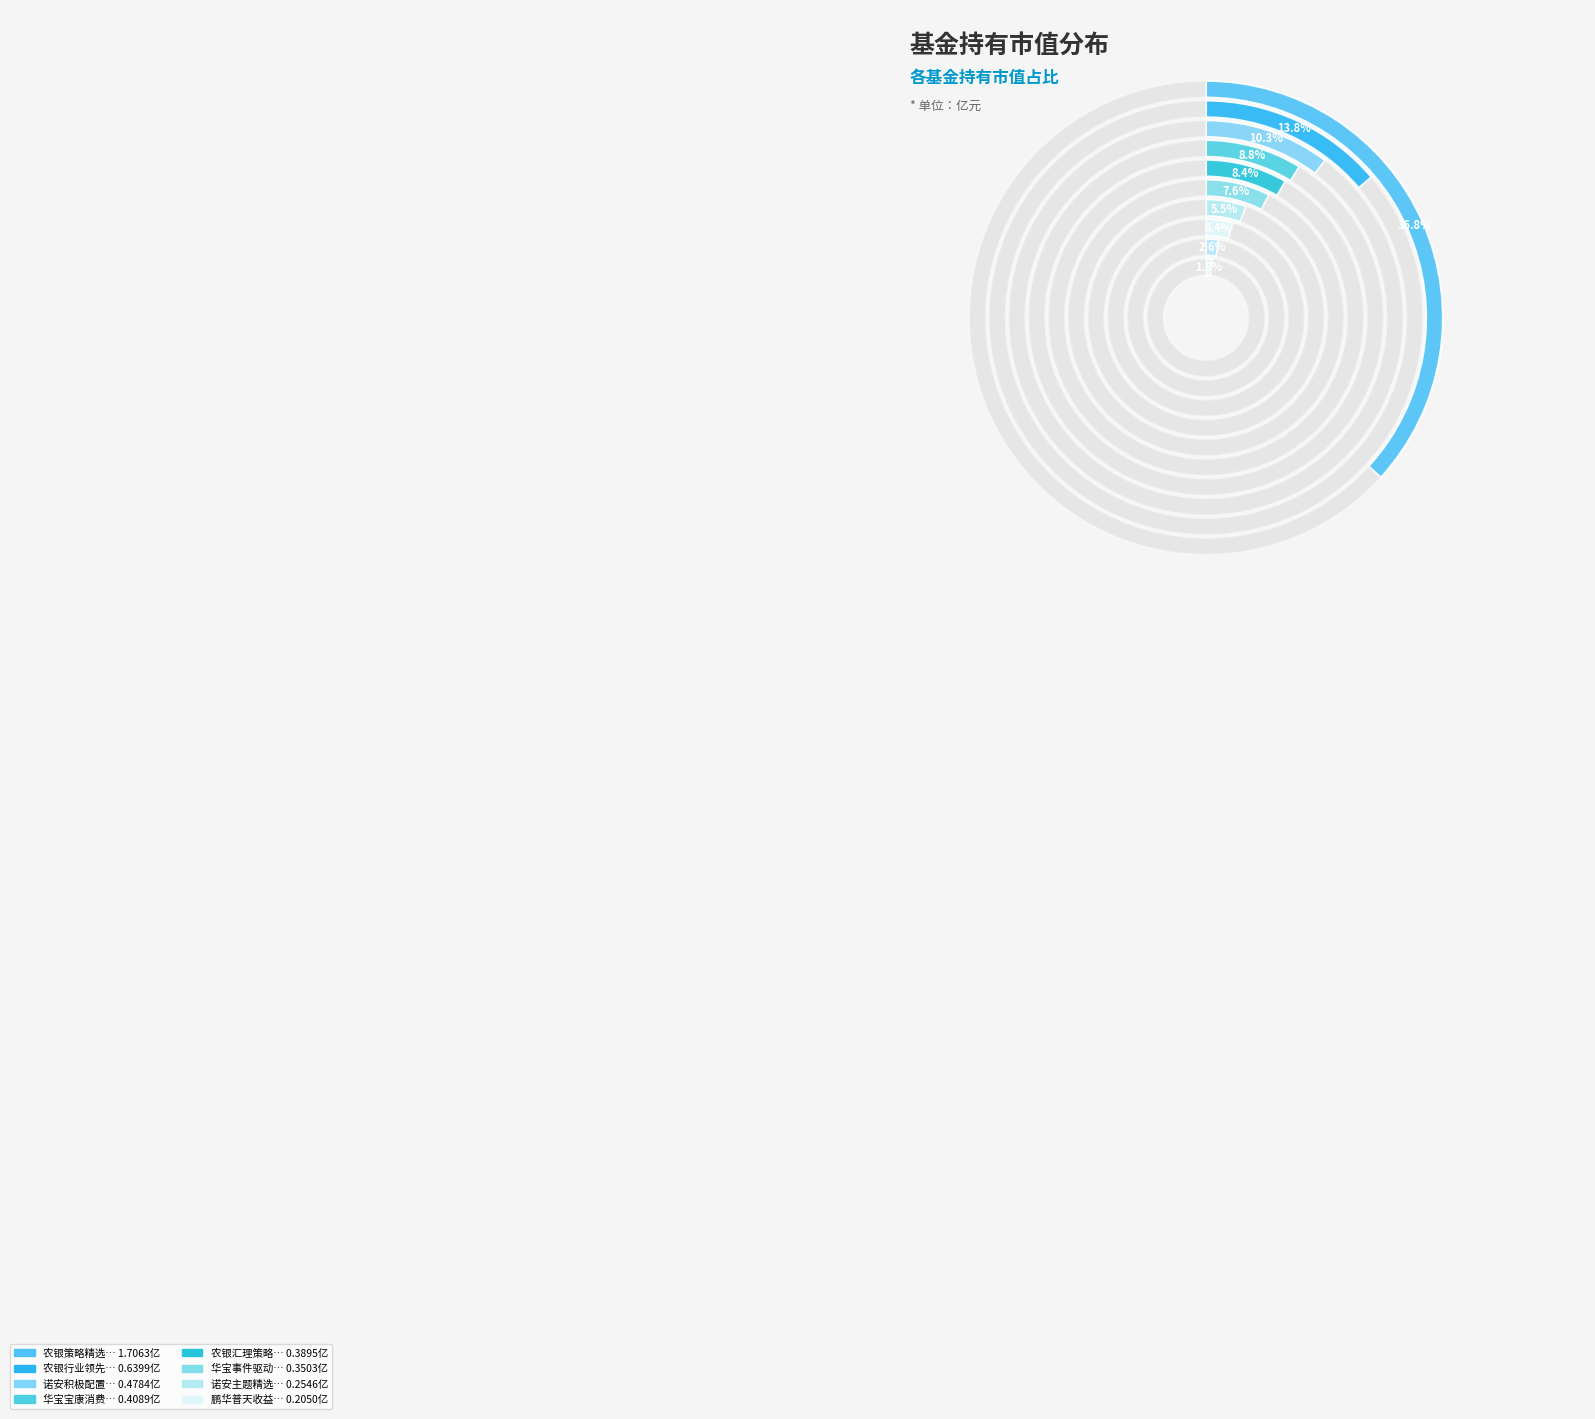

Does any single category account for the majority?

No